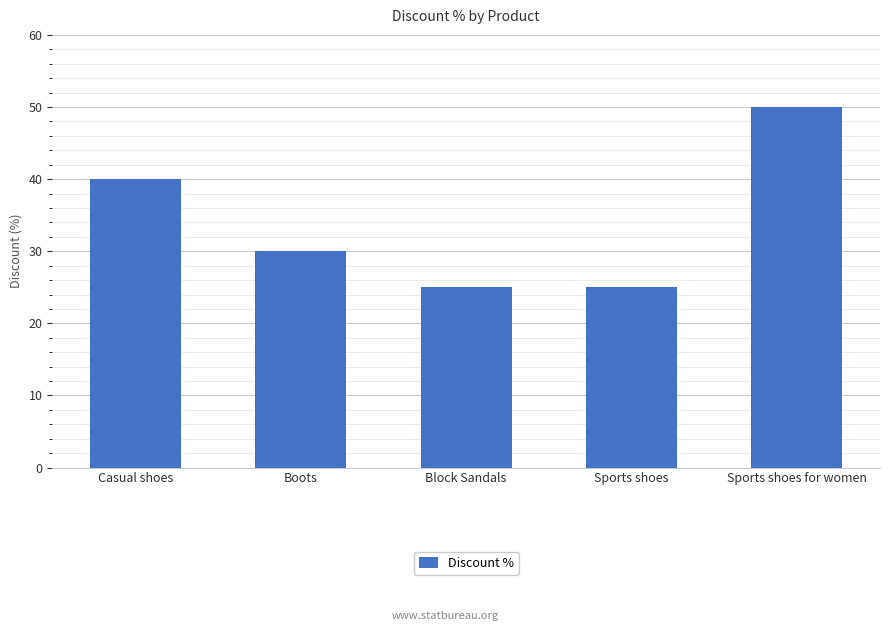

What is the label of the 1st bar from the left?

Casual shoes